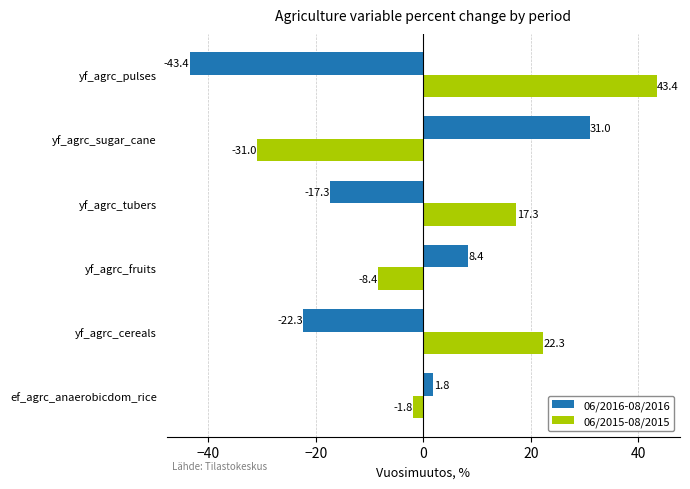

What is the average value of the 06/2015-08/2015 series?

7.0